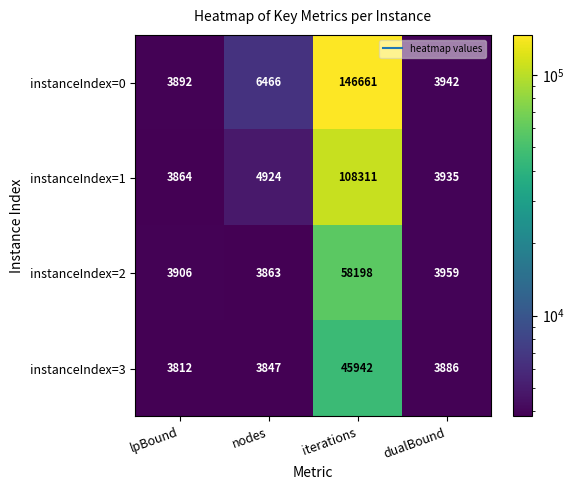

At which category does the chart reach its peak across all series?

iterations